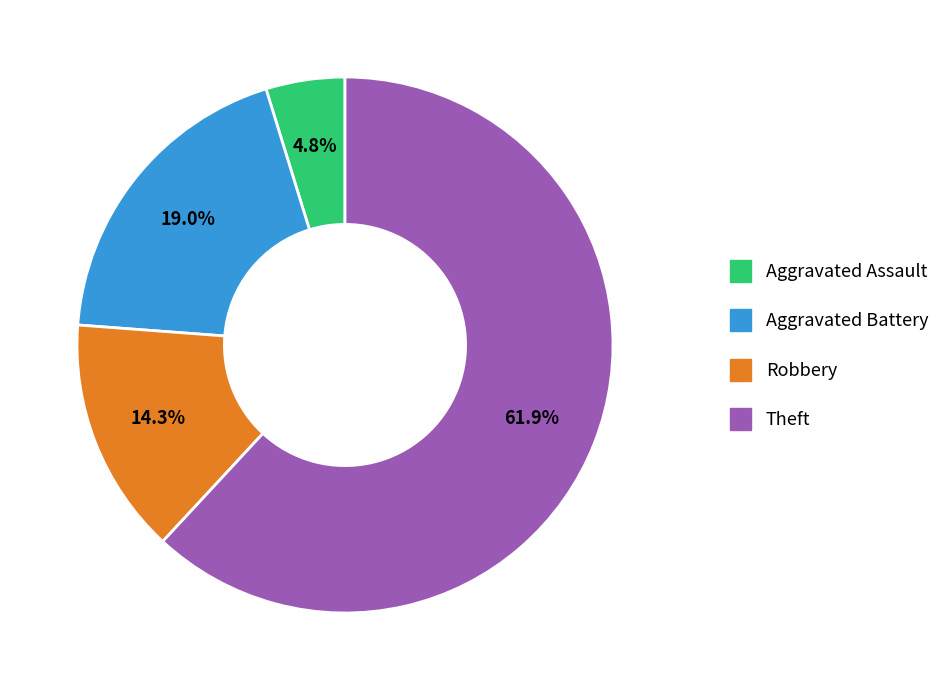

Does any single category account for the majority?

Yes